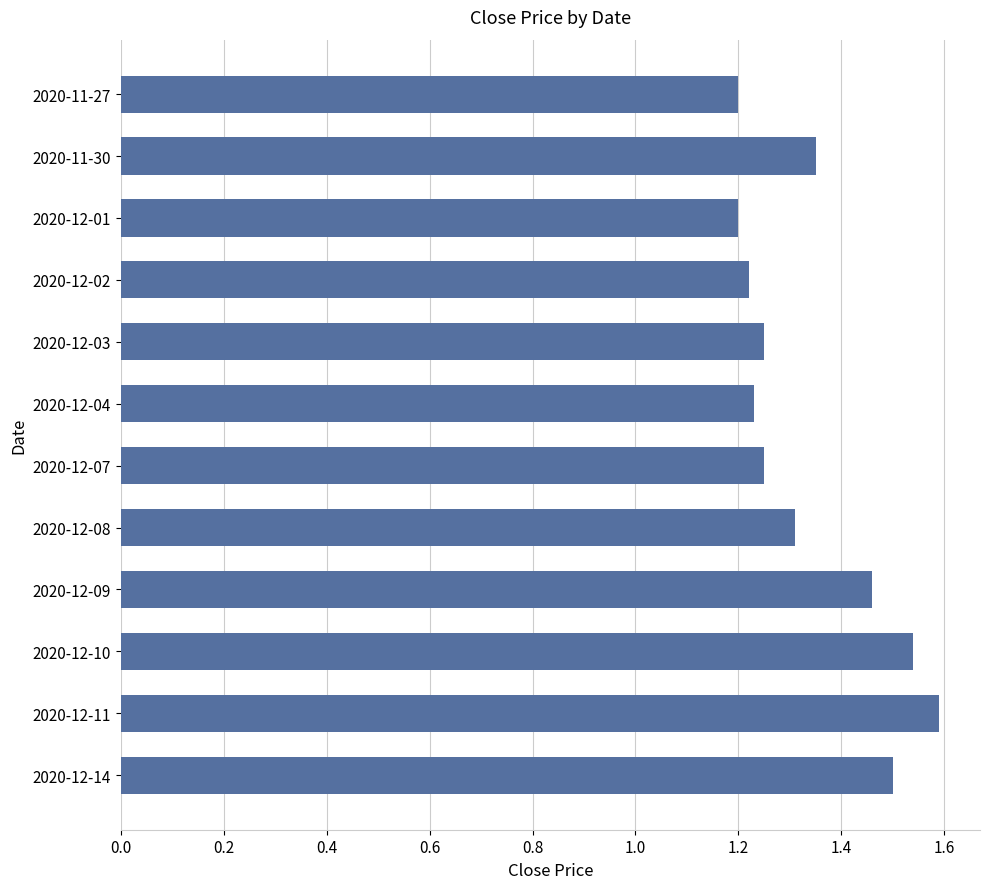

Which category has the highest value across all series?

2020-12-11